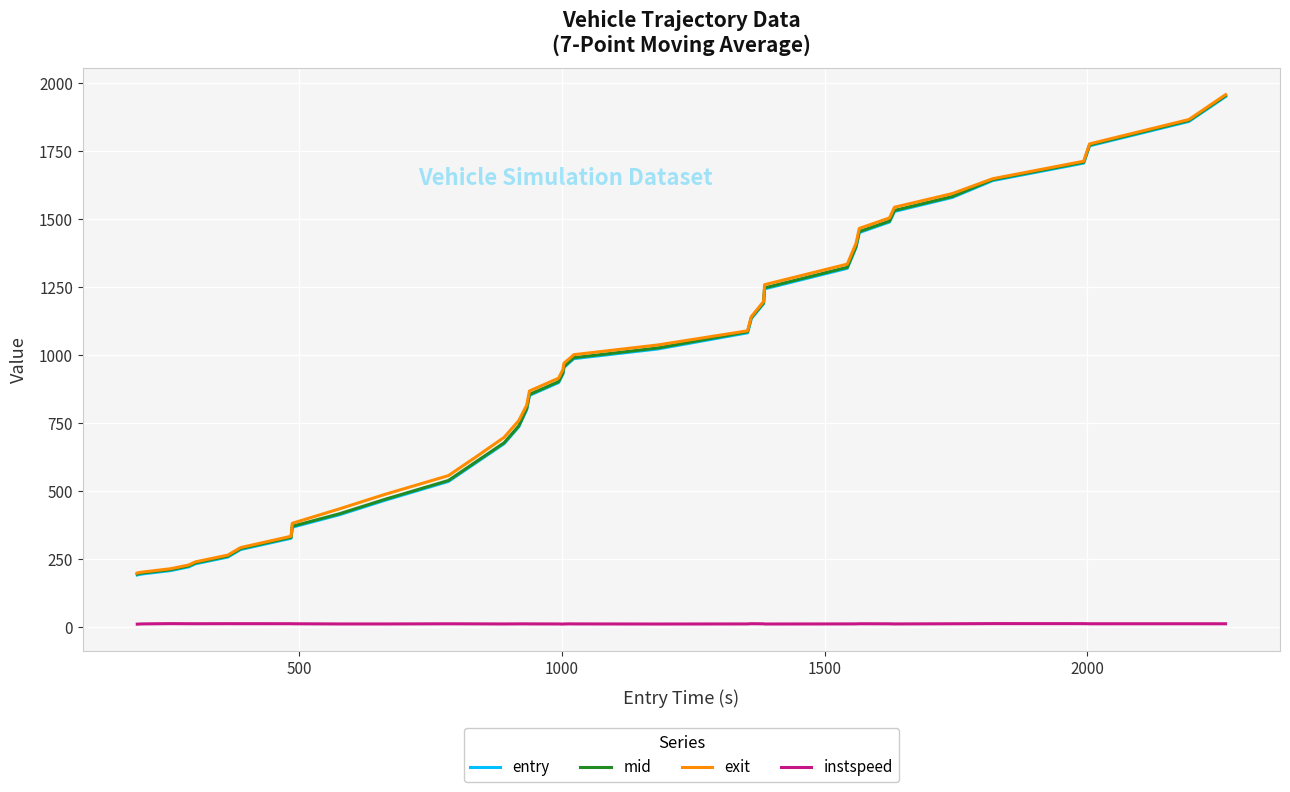

What is the minimum value for exit?

199.0